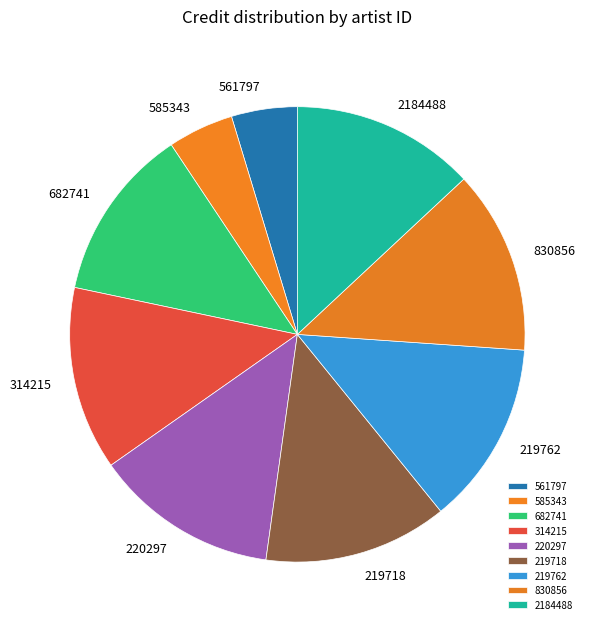

Does 219762 represent more than half of the total?

No